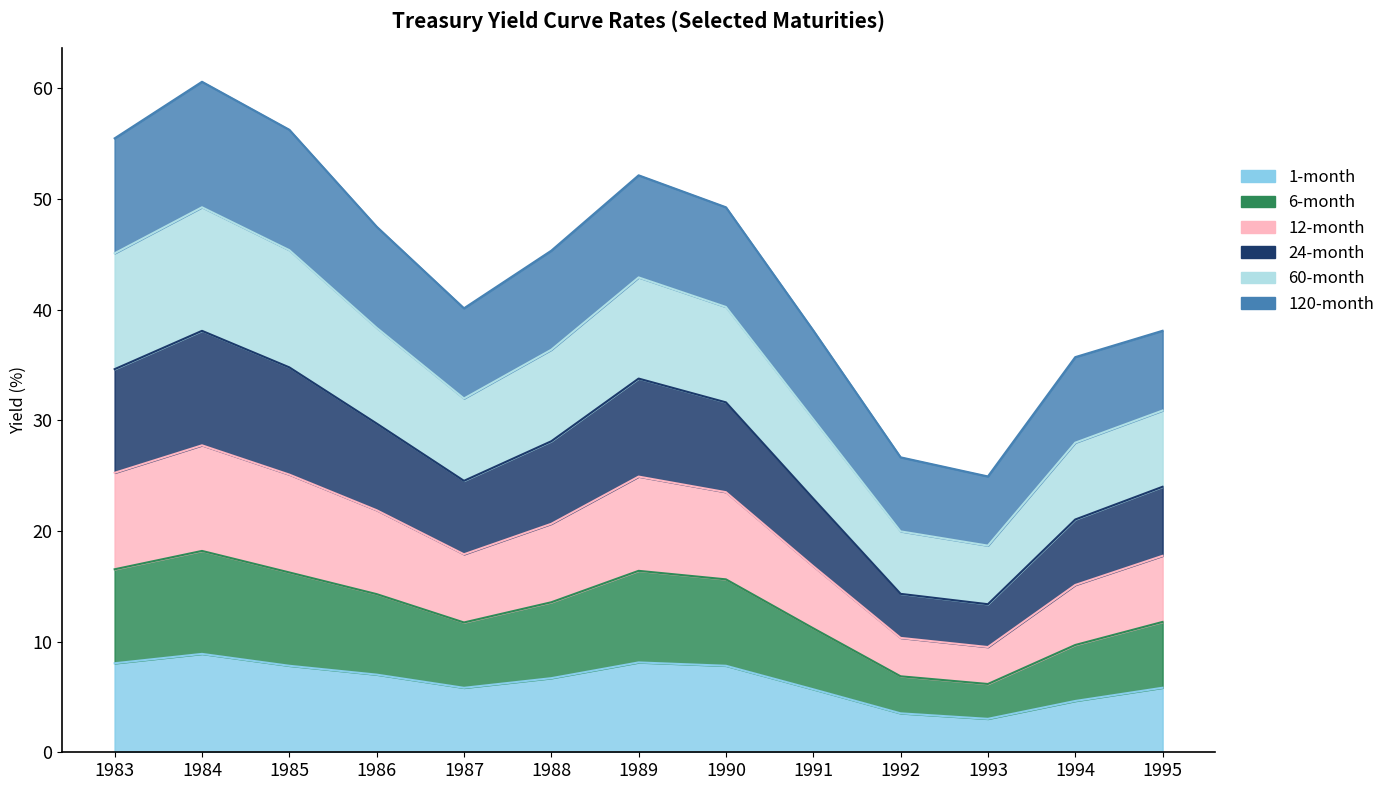

What is the value of the 60-month point at the 5th from the left?

32.0